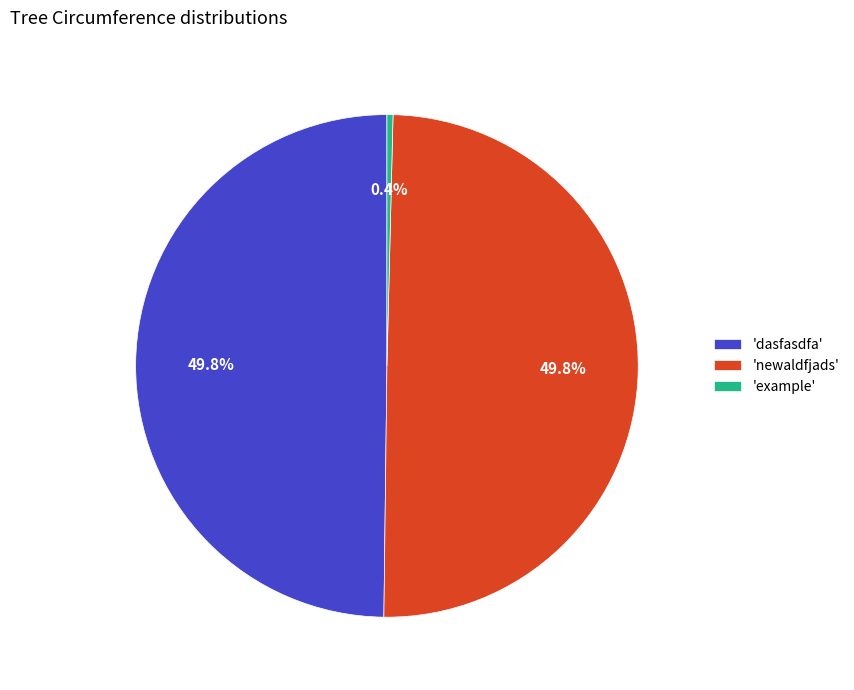

Does 'example' represent more than half of the total?

No